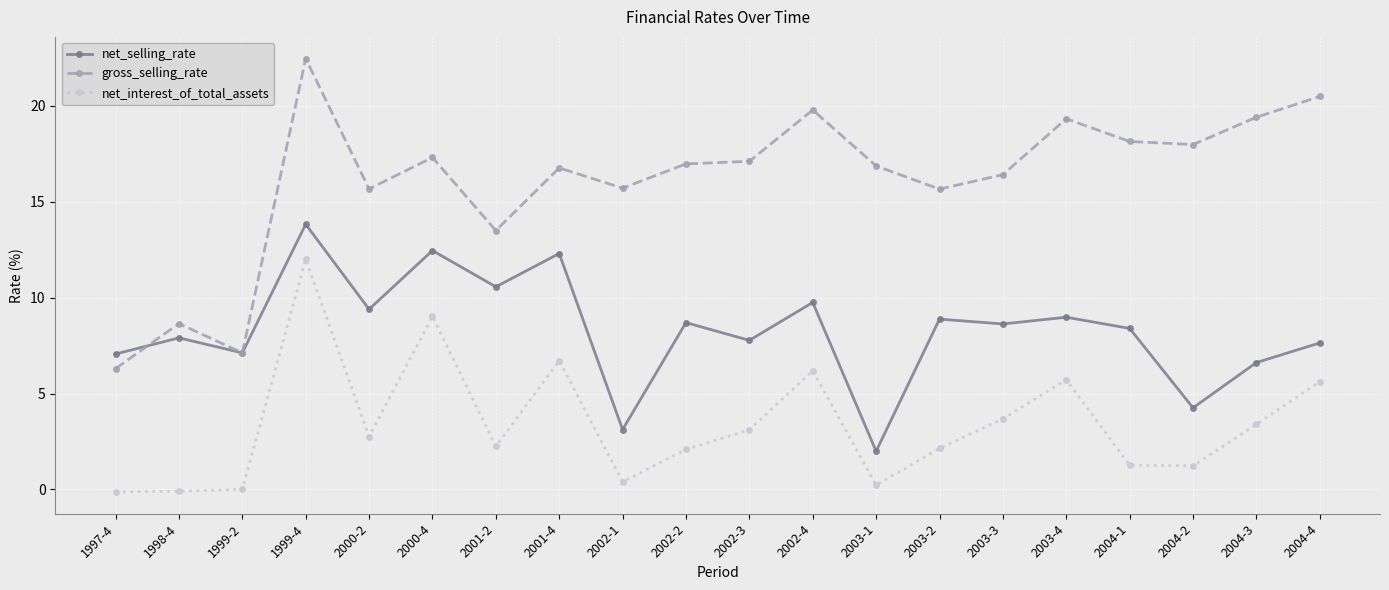

True or false: net_interest_of_total_assets and gross_selling_rate intersect in this chart.

False